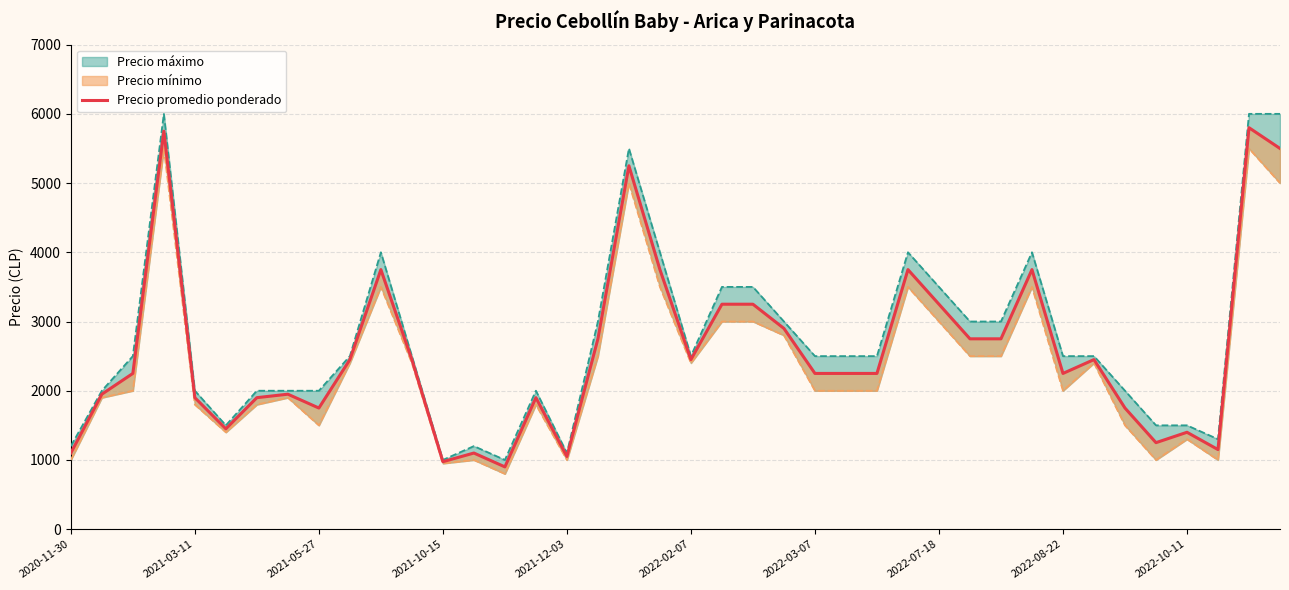

Rank the categories by value from lowest to highest.

14, 12, 16, 2020-11-30, 13, 37, 35, 36, 2022-02-07, 2022-08-22, 34, 2021-12-03, 2022-03-07, 15, 2021-03-11, 2022-07-18, 2021-05-27, 24, 25, 26, 32, 2022-10-11, 11, 20, 33, 17, 29, 30, 23, 21, 22, 28, 10, 19, 27, 31, 18, 39, 2021-10-15, 38